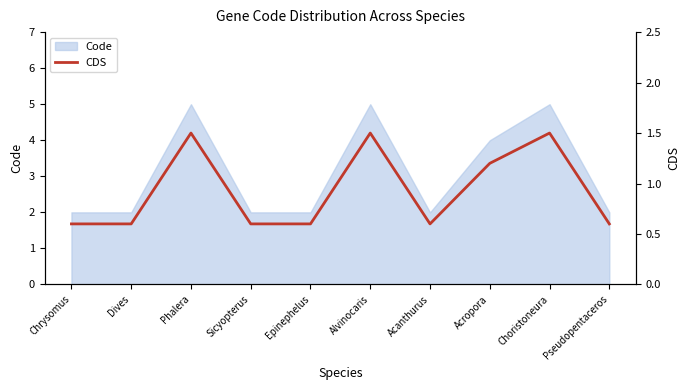

Between Chrysomus and Dives, which is larger?

Chrysomus